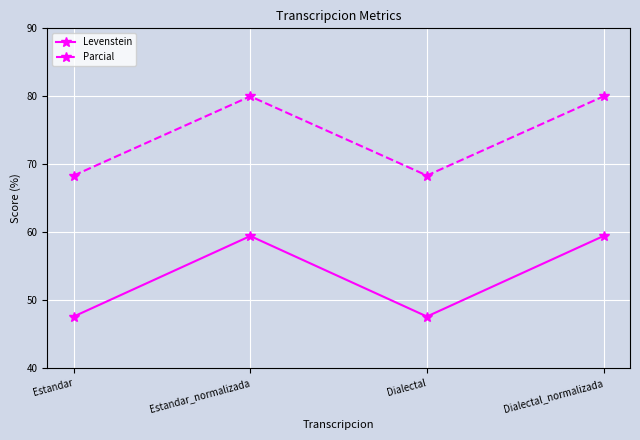

What is the maximum value shown in the chart?

80.0